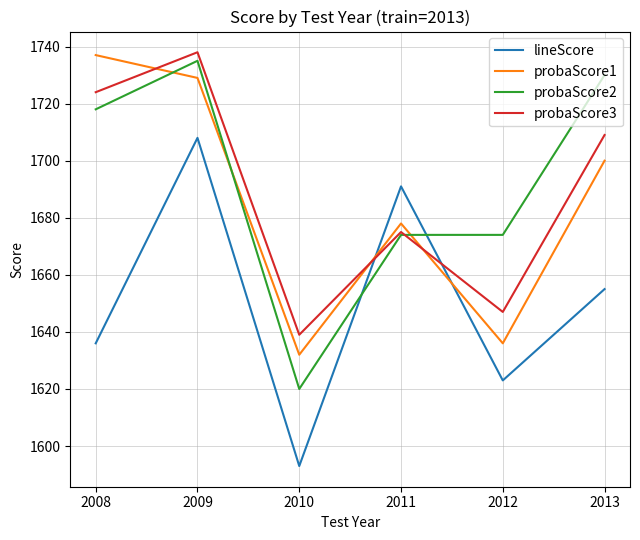

How many times do probaScore1 and lineScore cross each other?

2